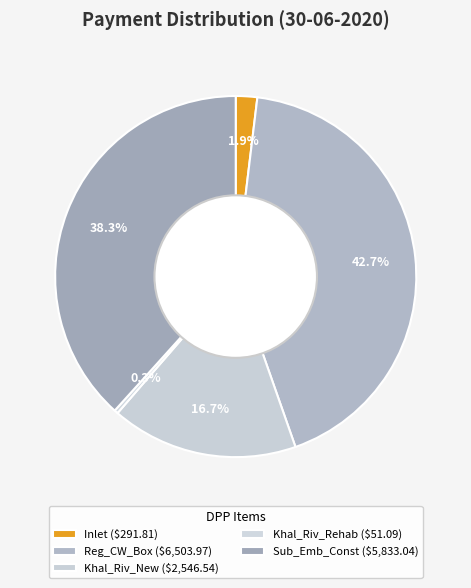

To the nearest percent, what is the combined percentage of Khal_Riv_Rehab and Sub_Emb_Const?

39%